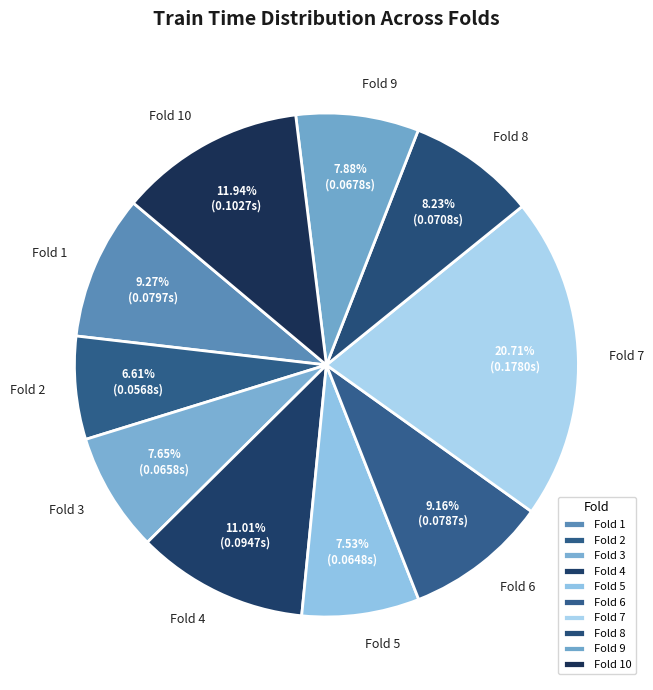

To the nearest percent, what is the combined percentage of Fold 8 and Fold 2?

15%